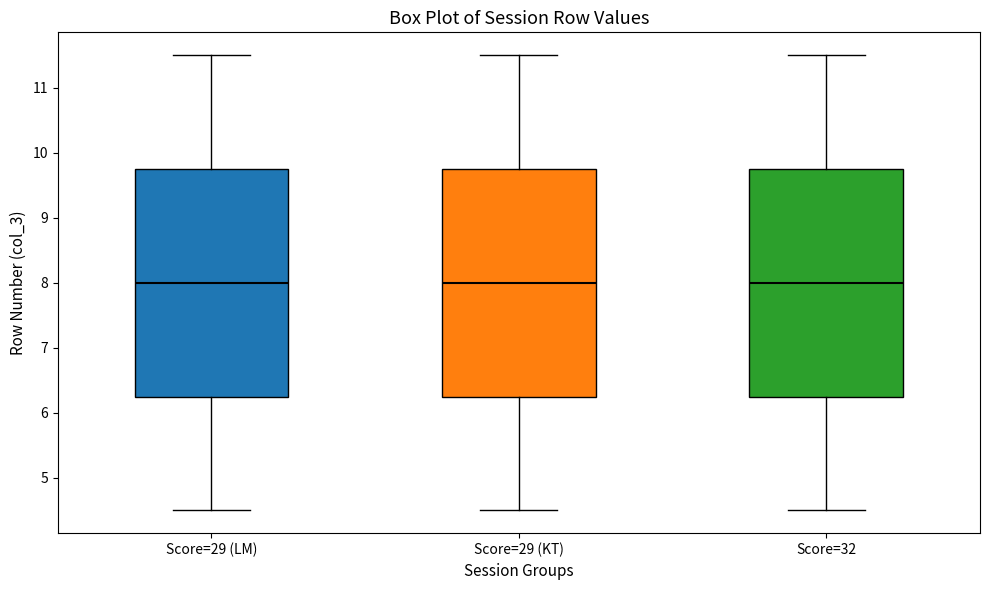

Reading left to right, transcribe this box plot: for each box, give where its median line is, the range the box spans, and where its two whiskers end, as read against the y-axis. The values are not printed on the chart, so give them approximately, as read against the axis.

Score=29 (LM): median 8.0, box 6.3 to 9.8, whiskers 4.5 to 11.5
Score=29 (KT): median 8.0, box 6.3 to 9.8, whiskers 4.5 to 11.5
Score=32: median 8.0, box 6.3 to 9.8, whiskers 4.5 to 11.5